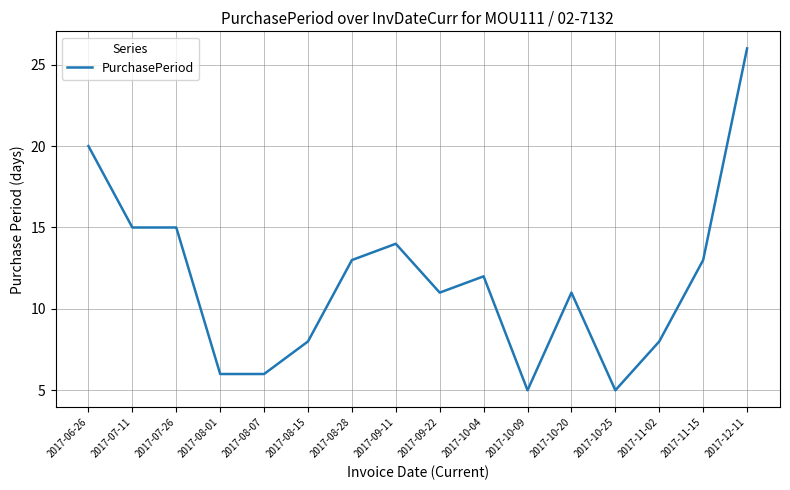

At which category does the chart reach its peak across all series?

2017-12-11